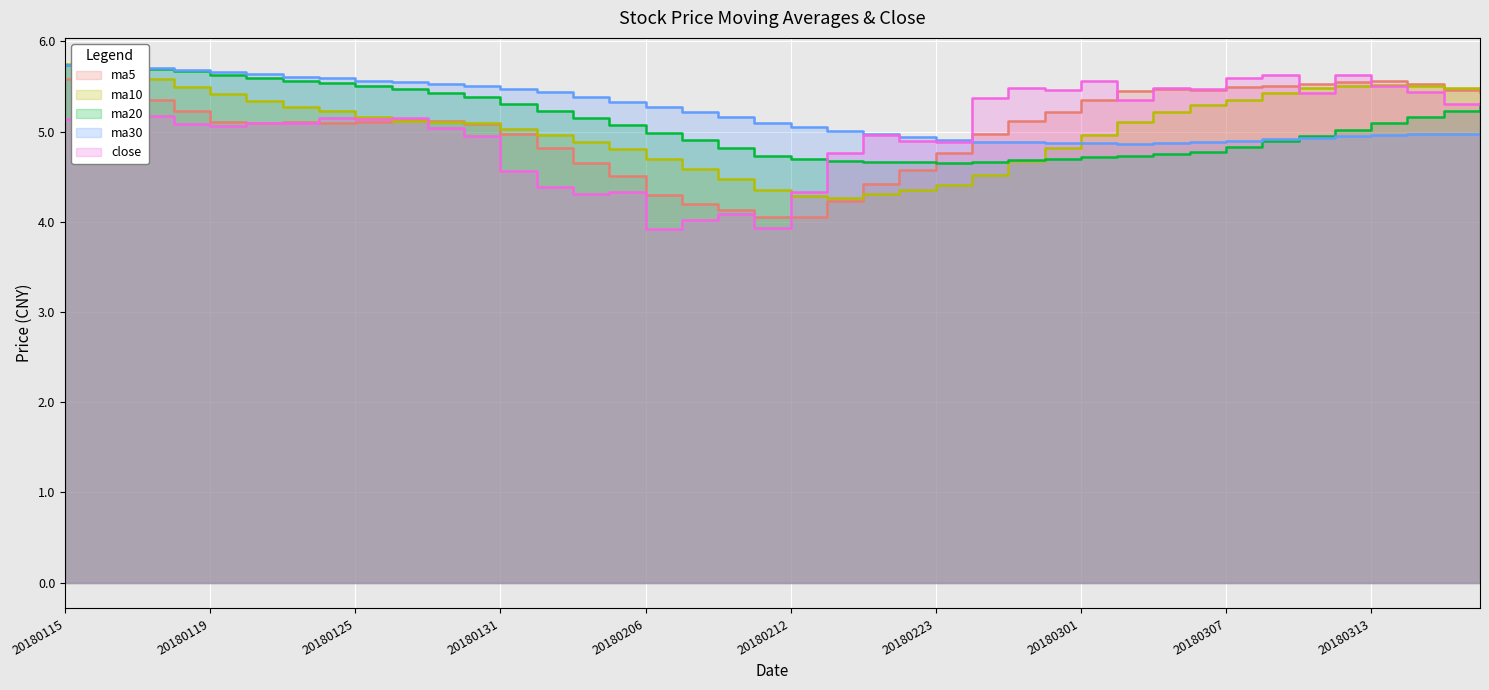

At which category does ma10 reach its first local valley?

20180213